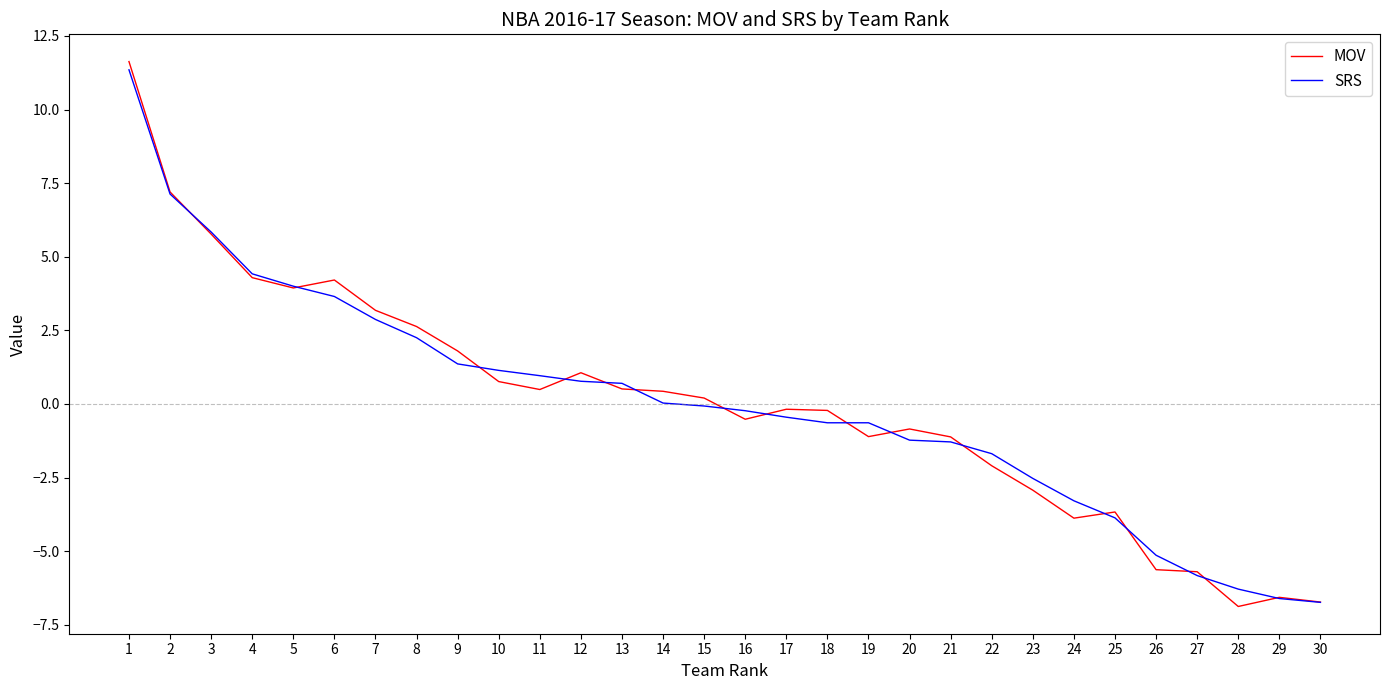

What is the sum of the MOV values at 9 and 29?

-4.8